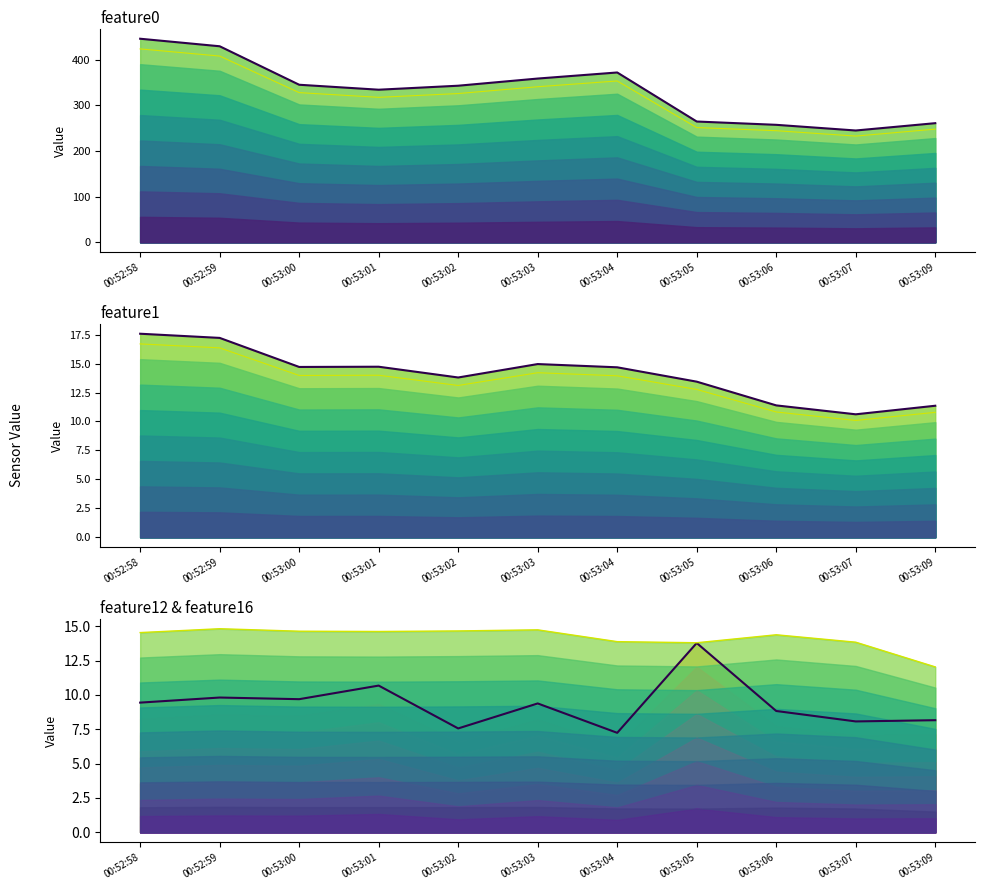

Does the chart have visible grid lines?

No